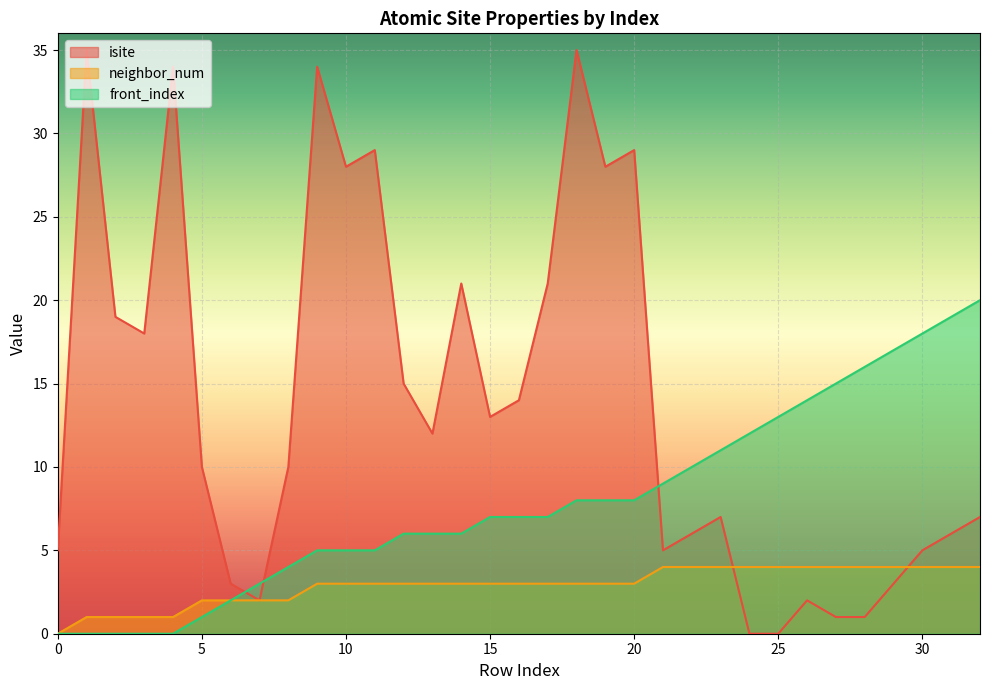

Which series has the largest total across all categories?

isite